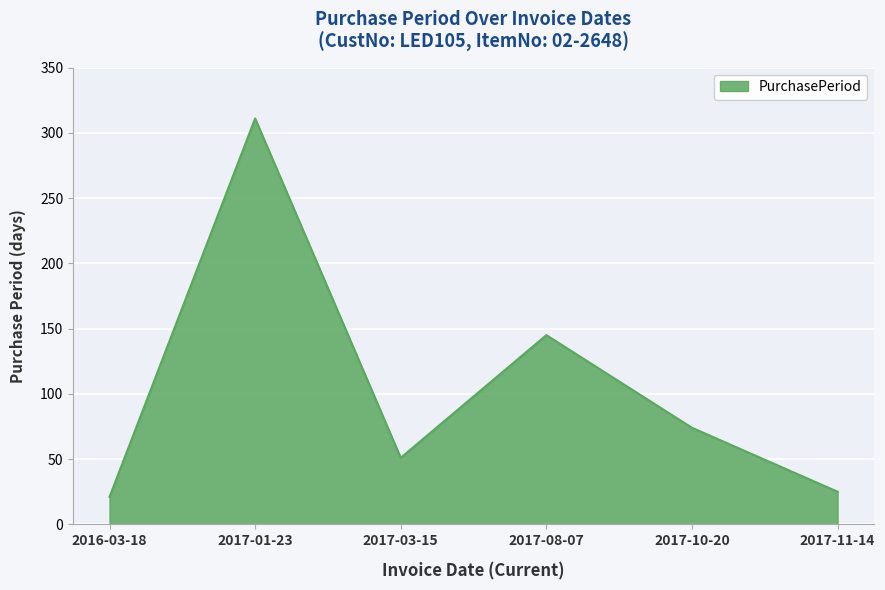

List the labels in order of value, largest first.

2017-01-23, 2017-08-07, 2017-10-20, 2017-03-15, 2017-11-14, 2016-03-18